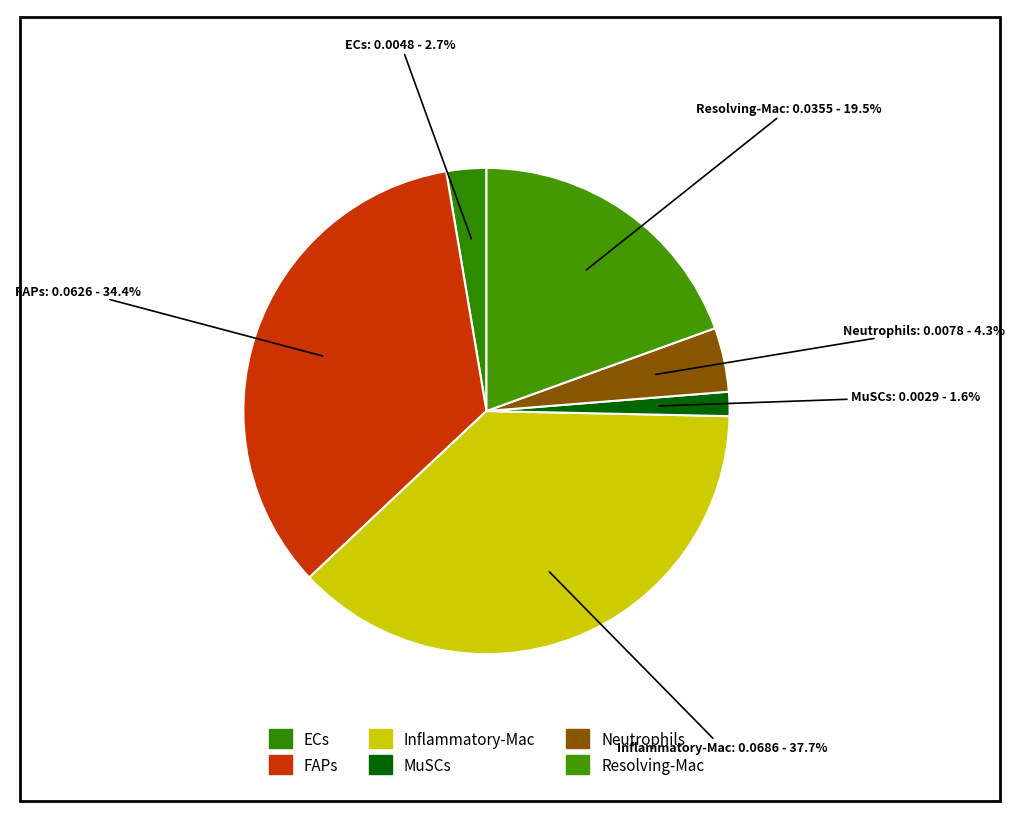

How many slices are in this pie chart?

6